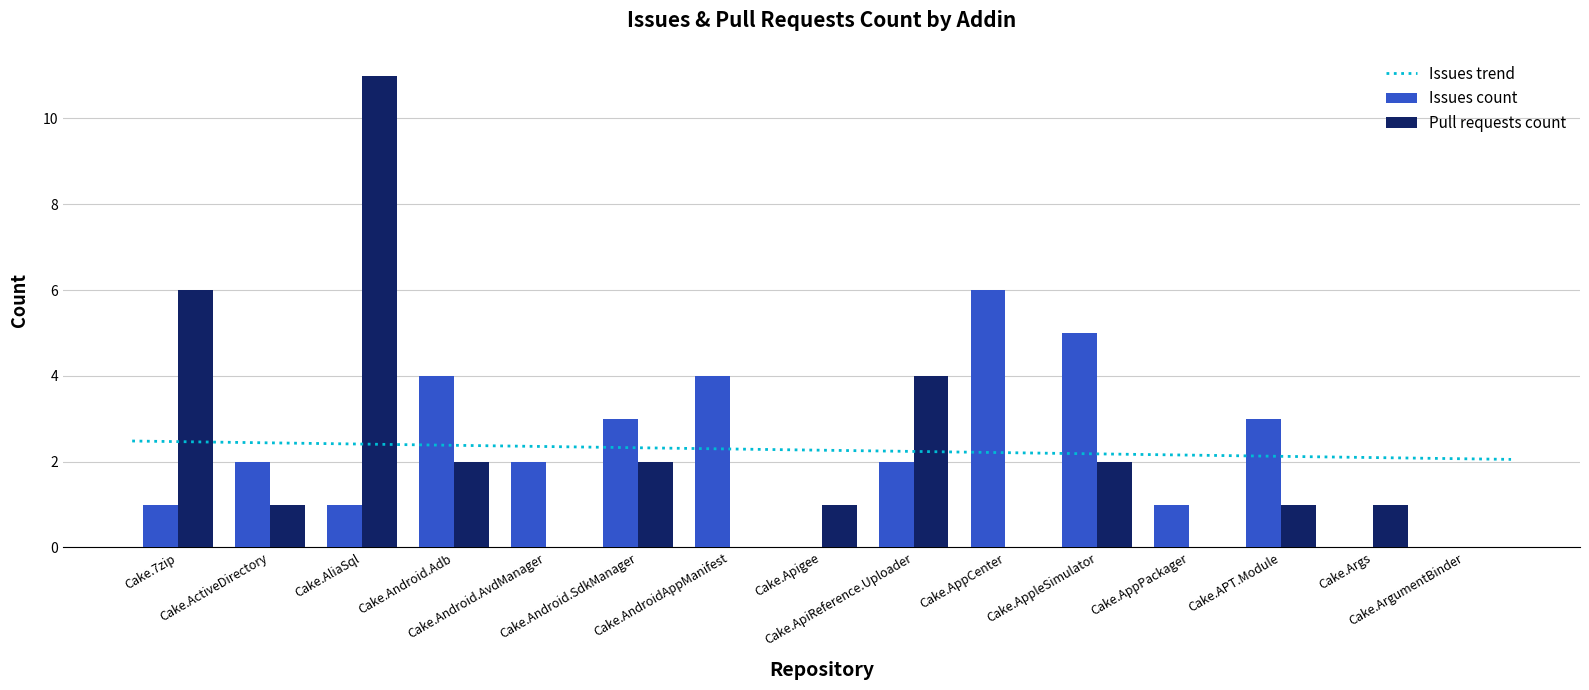

Which series has the largest total across all categories?

Issues count